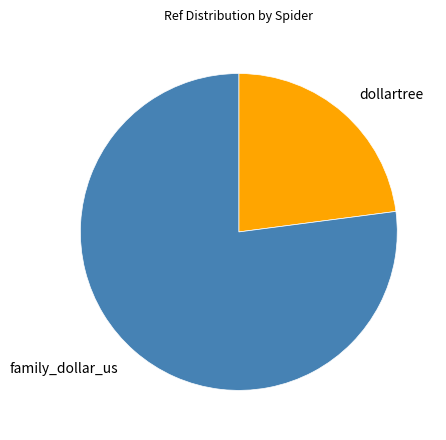

Approximately how many times larger is the value at dollartree compared to family_dollar_us?

0.3